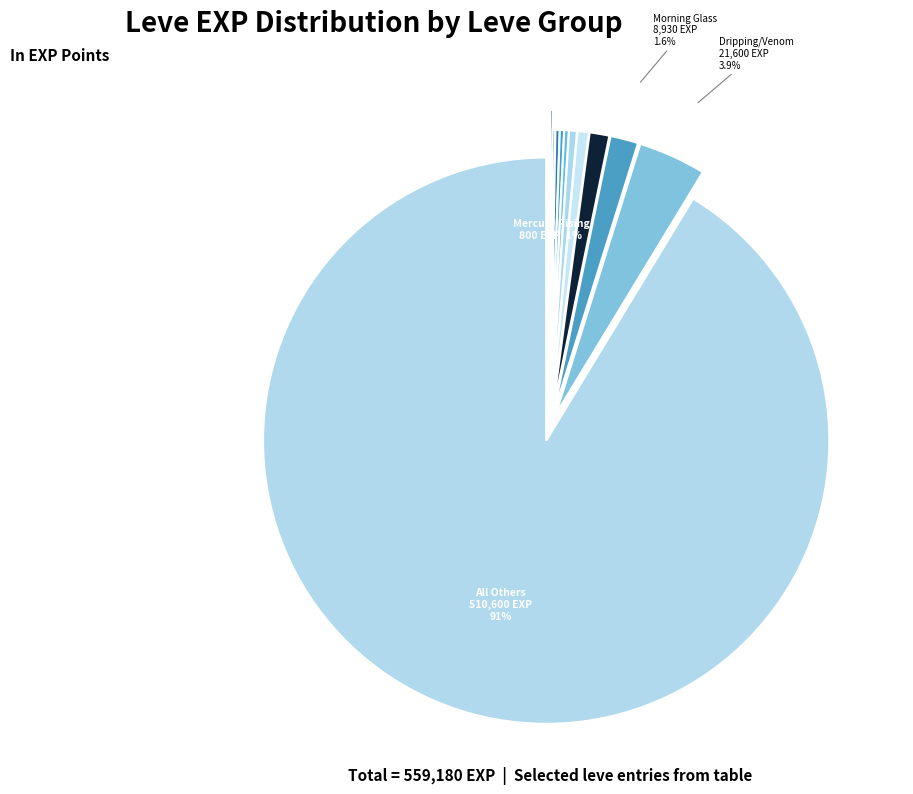

Is 1 the majority of the pie?

No